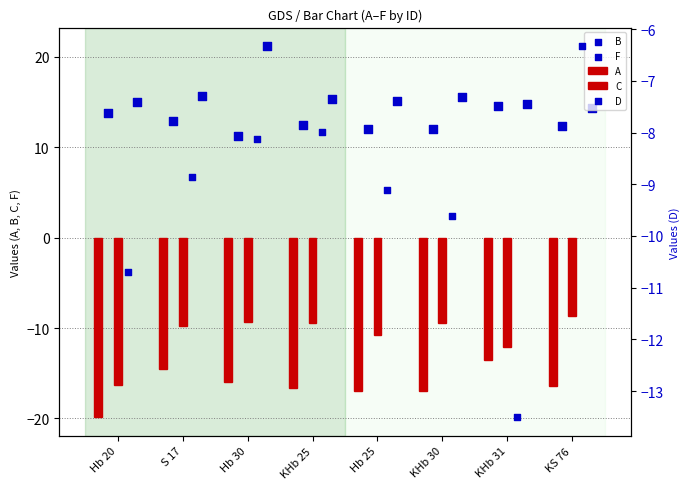

Which series contains the lowest Y value?

D